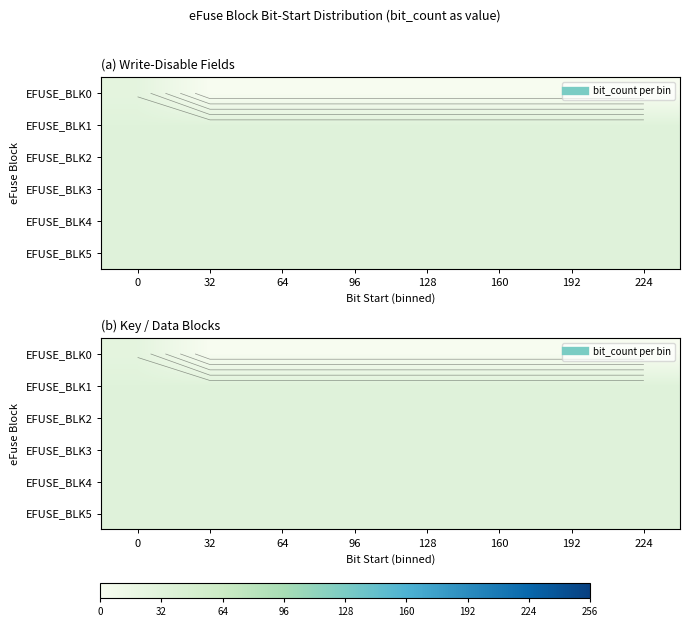

What is the total value across all series at 64?

160